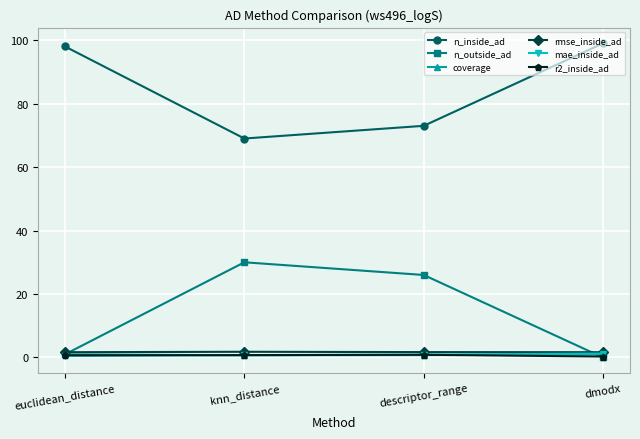

What position from the right is descriptor_range?

2